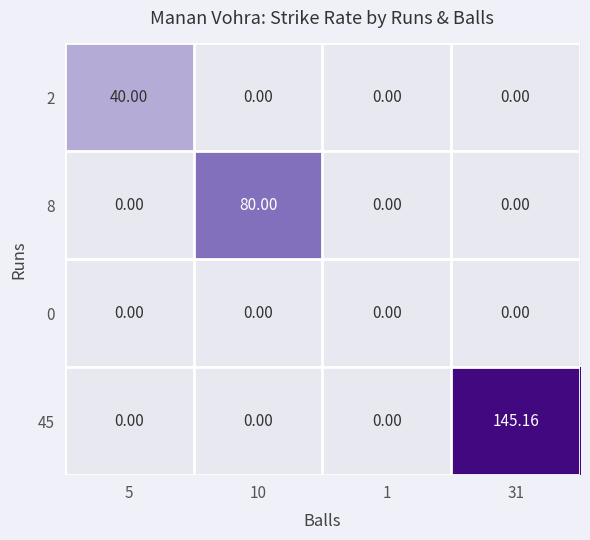

Is the value of 8 at 31 greater than the value of 45 at 31?

No